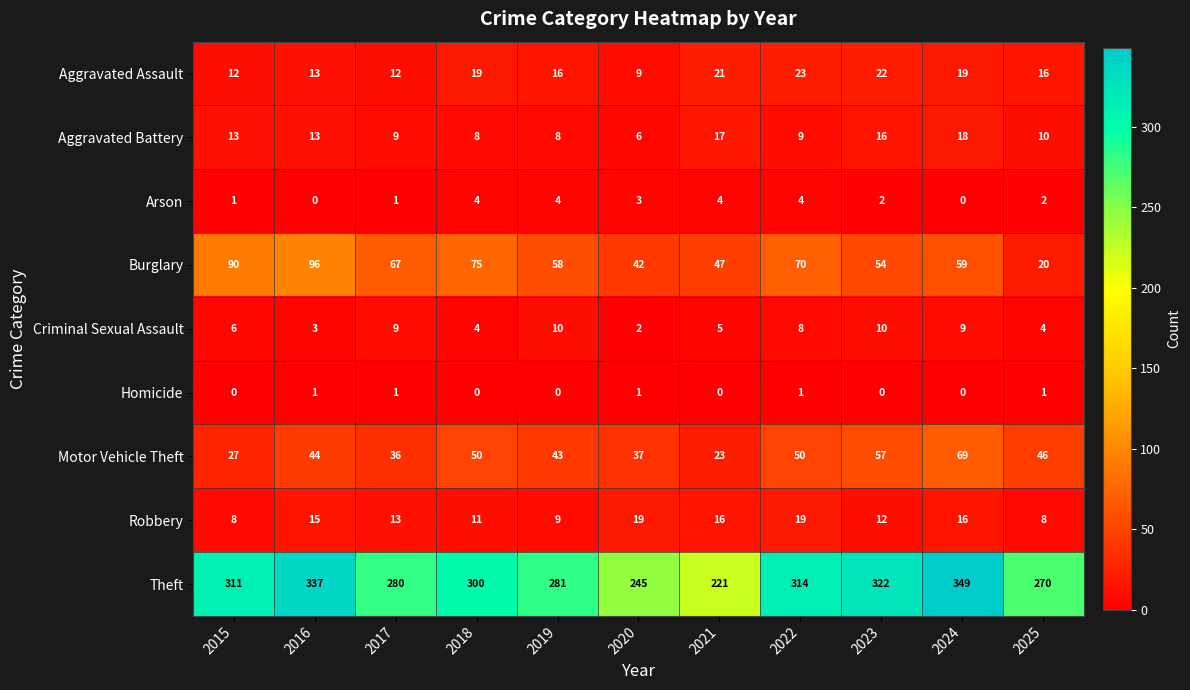

What is the spread (max minus min) of values at 2018?

300